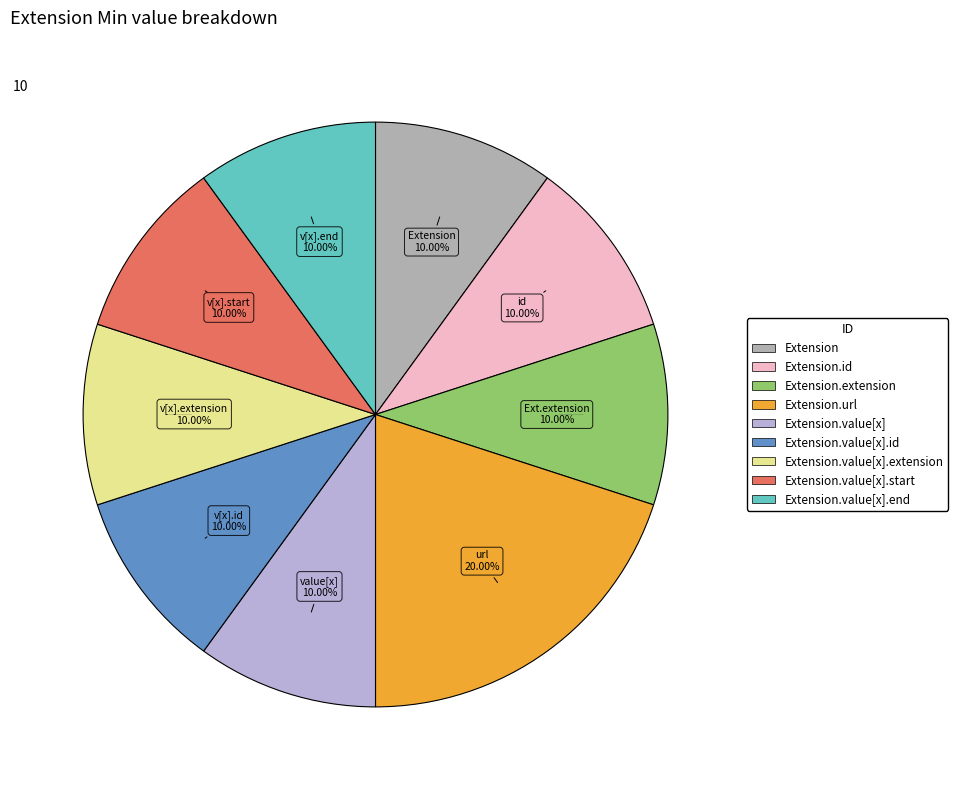

Is there any slice that represents more than half of the pie?

No